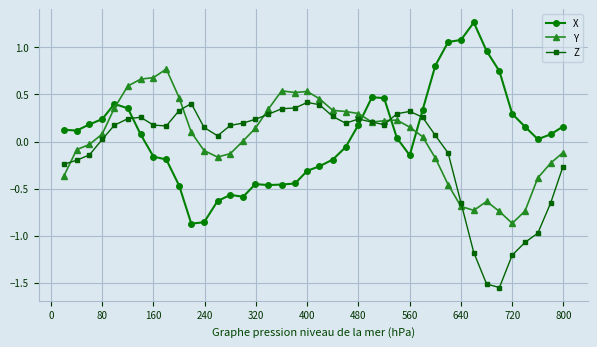

Rank the series by their maximum value, from highest to lowest.

X, Y, Z